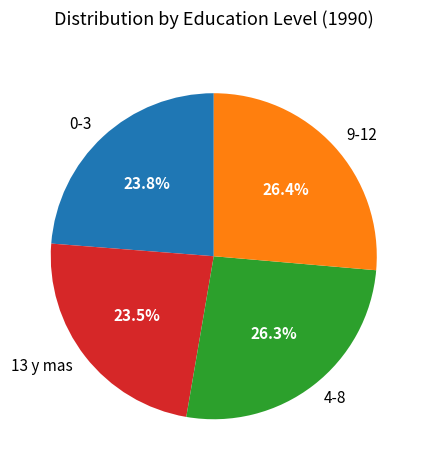

Does 13 y mas account for over 50% of the chart?

No